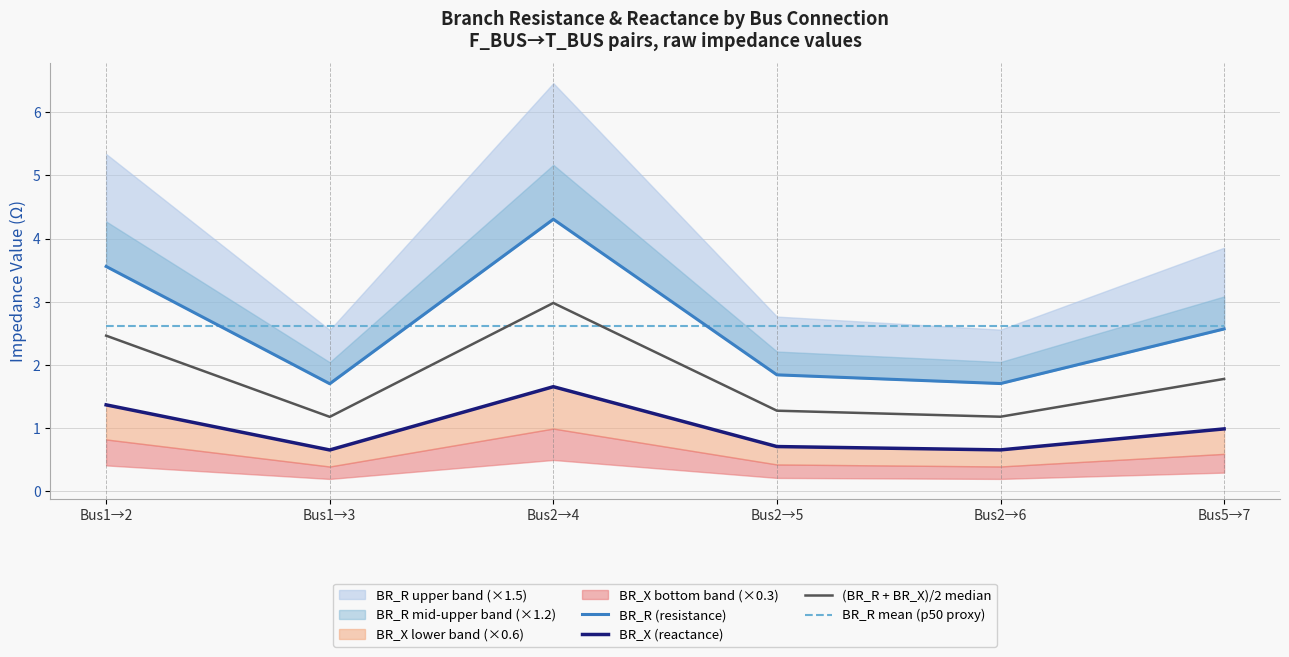

What position from the right is Bus2→6?

2